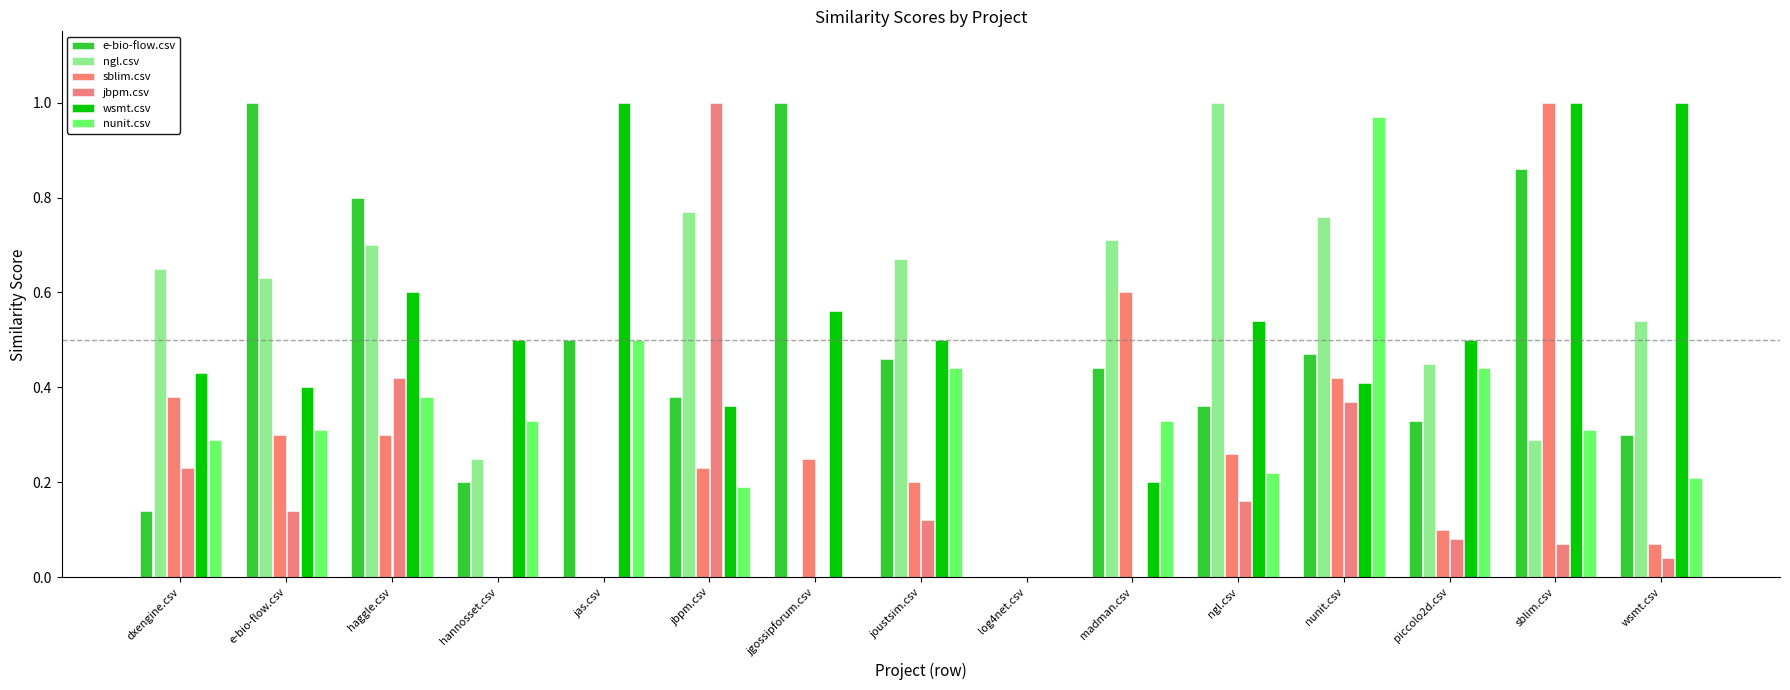

Read the wsmt.csv value at jas.csv.

1.0